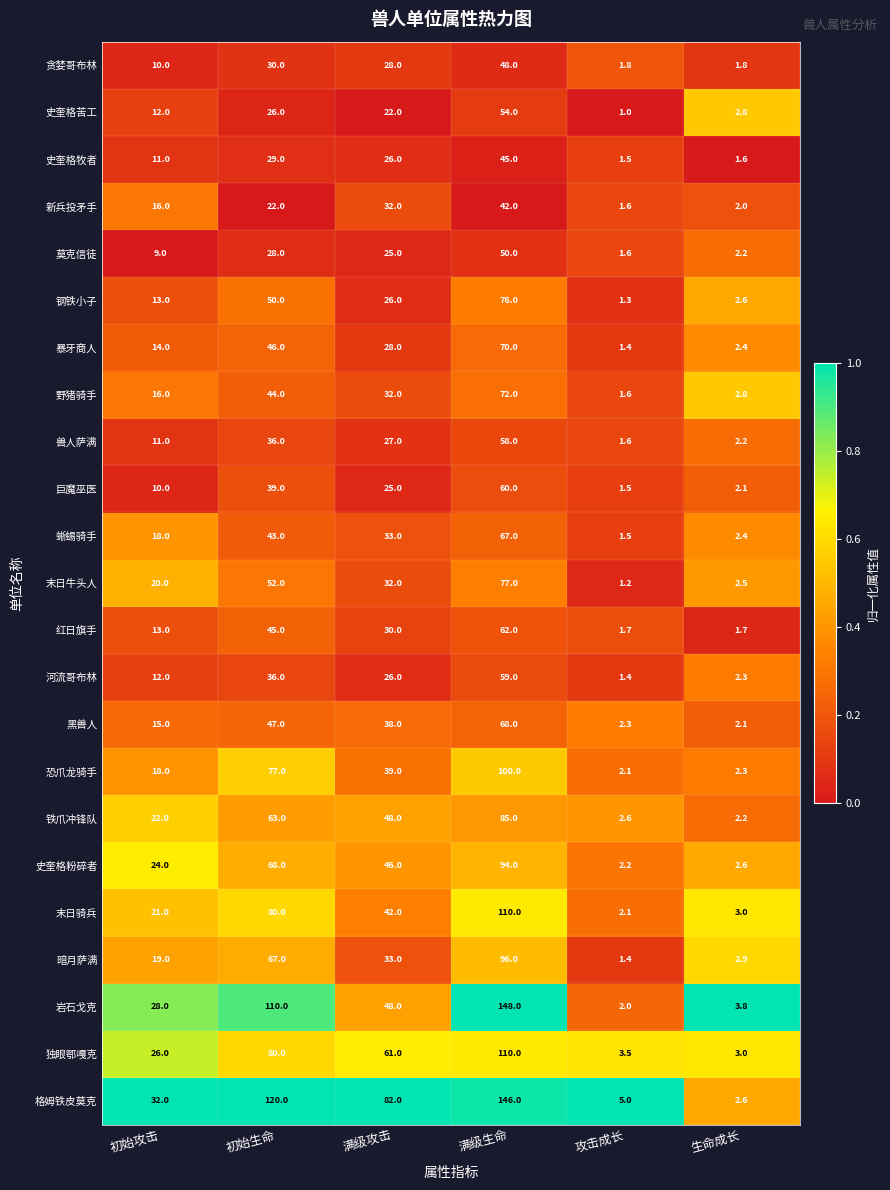

How many data points does each series have?

6